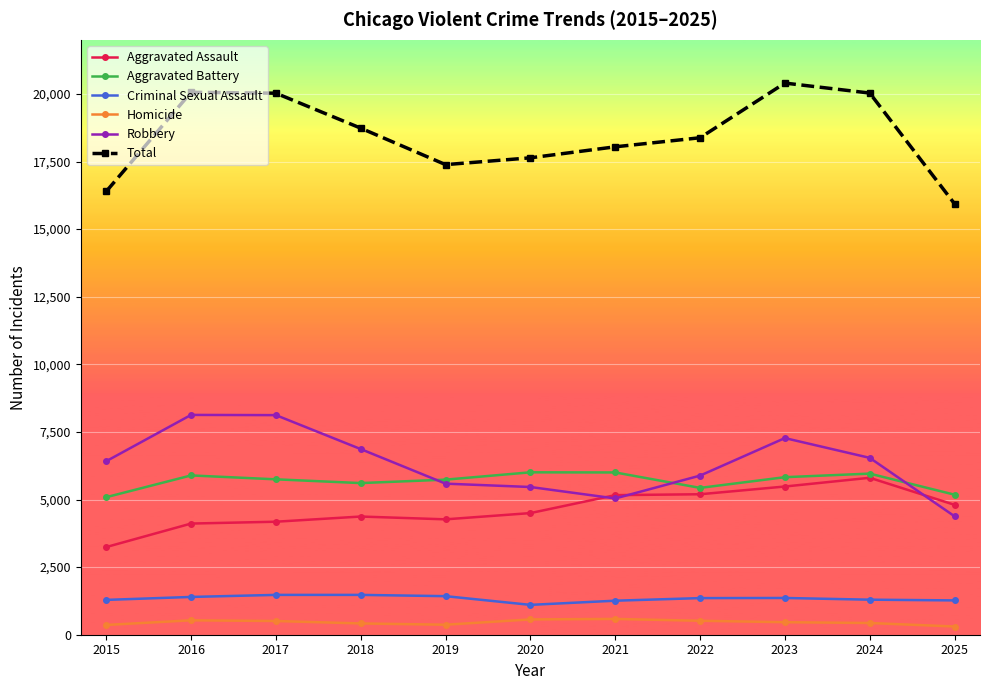

What is the value of the Aggravated Battery point at the 3rd from the left?

5747